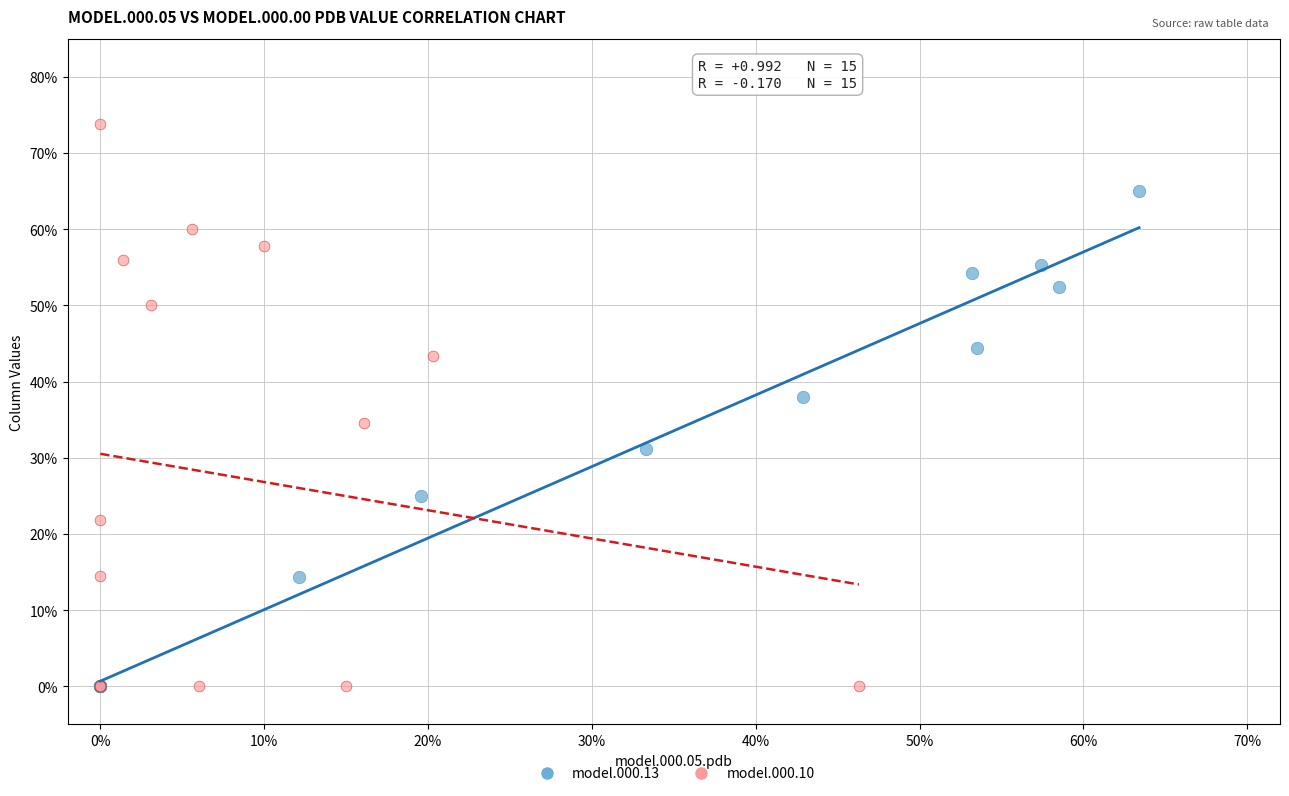

What are all the series names shown in the legend?

model.000.13, model.000.10